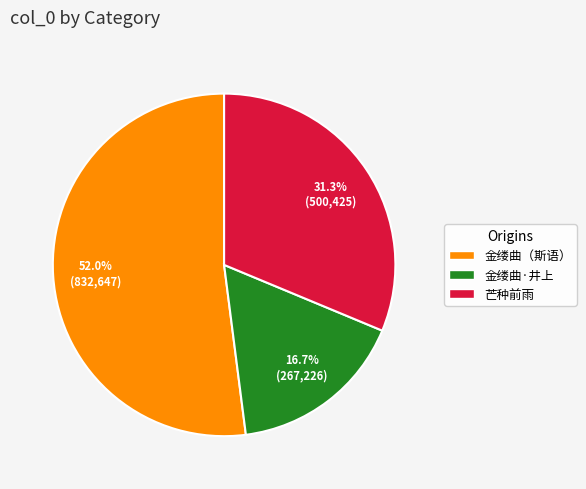

Is there a majority slice in this chart?

Yes